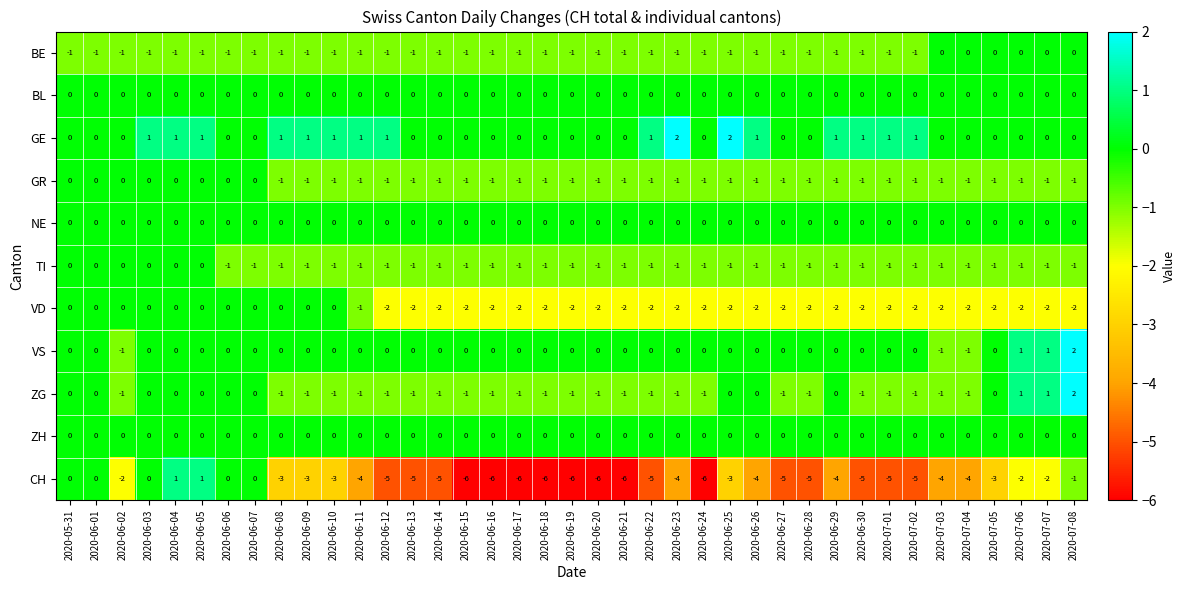

What is the smallest value displayed?

-6